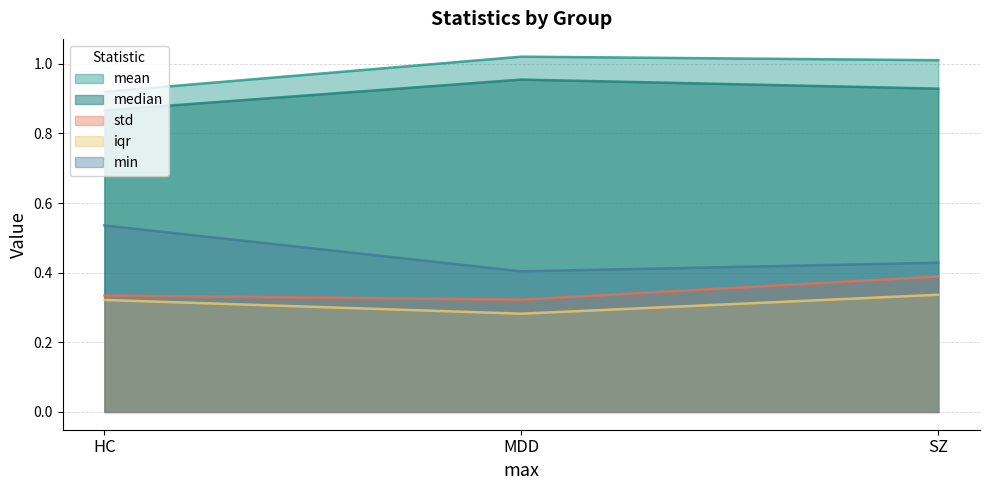

Rank the categories by iqr value from highest to lowest.

SZ, HC, MDD